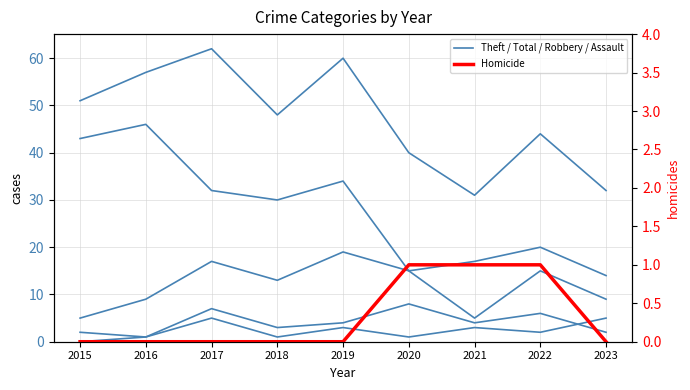

How many lines are shown in the chart?

6